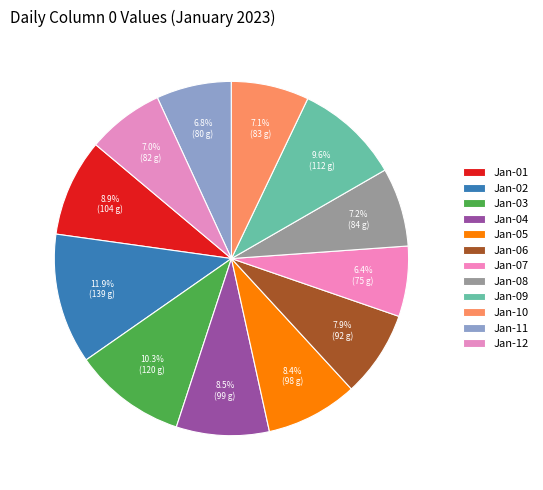

Count the number of slices in the pie.

12